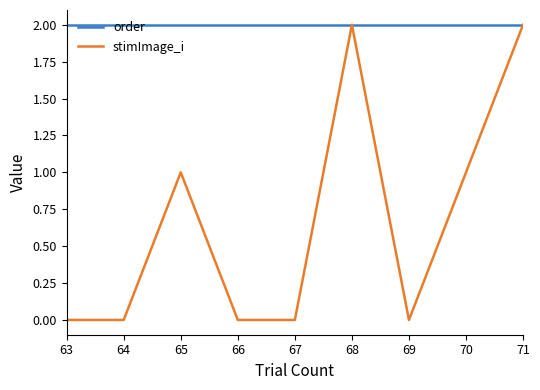

Which series has the largest total across all categories?

order